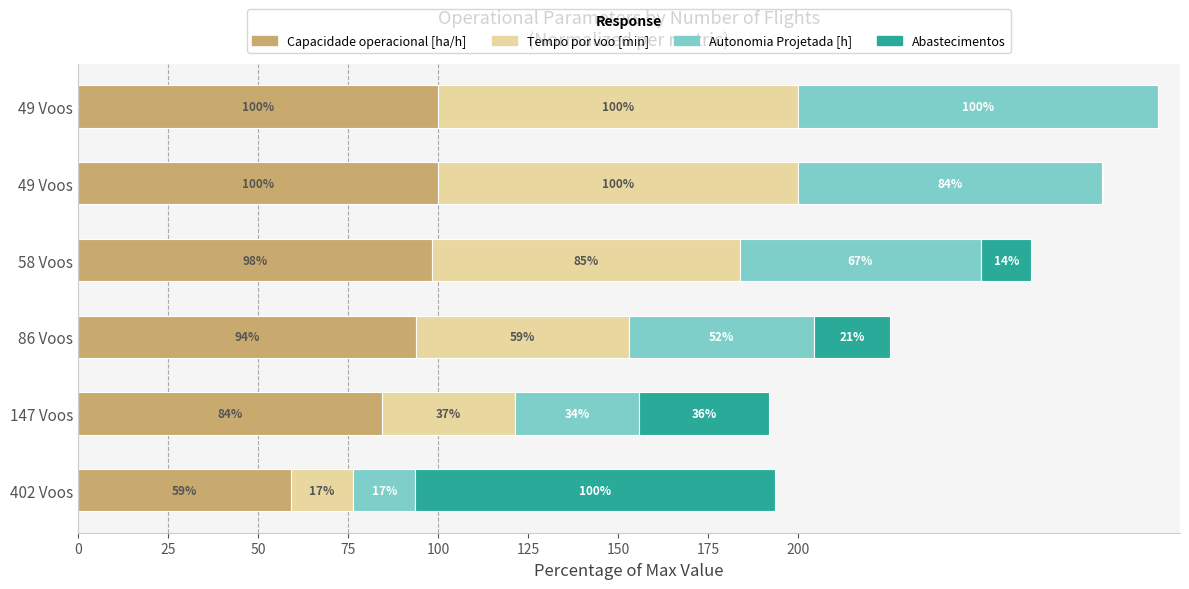

At how many categories does at least one series exceed 77?

6